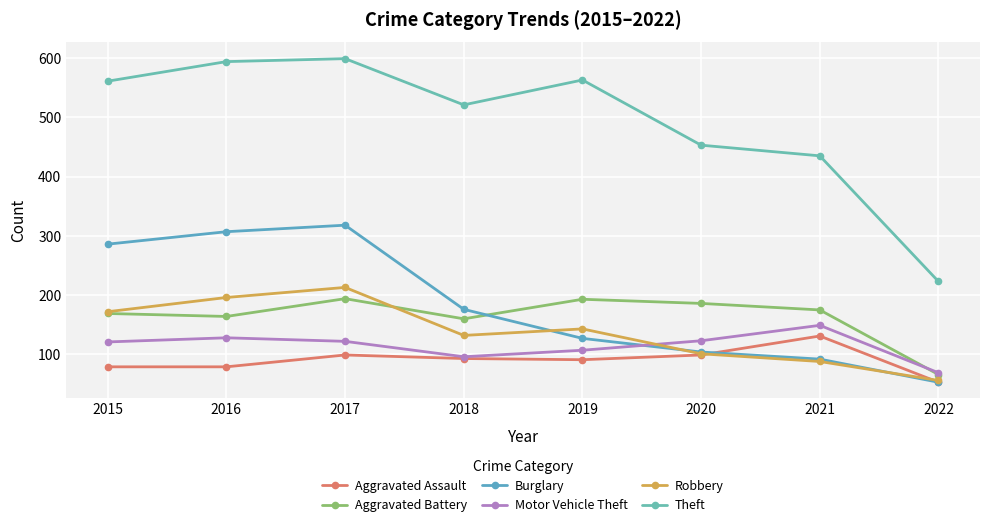

At 2021, list the series in order from smallest to largest.

Robbery, Burglary, Aggravated Assault, Motor Vehicle Theft, Aggravated Battery, Theft